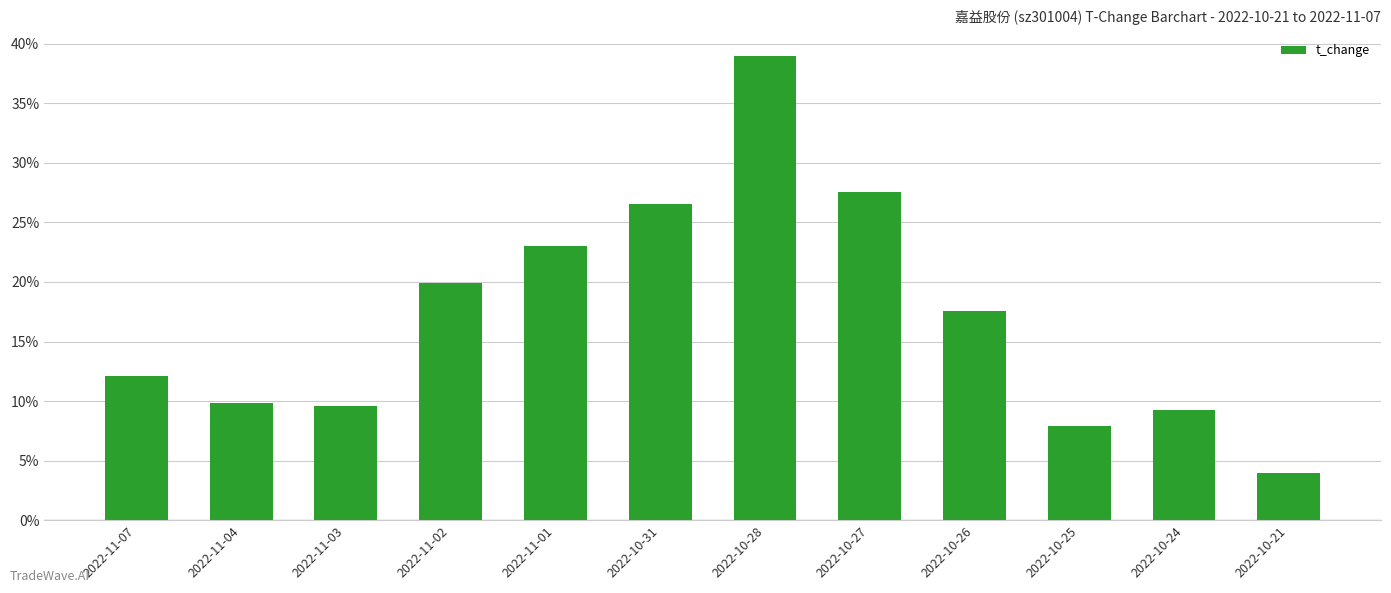

Does the chart contain any negative values?

No